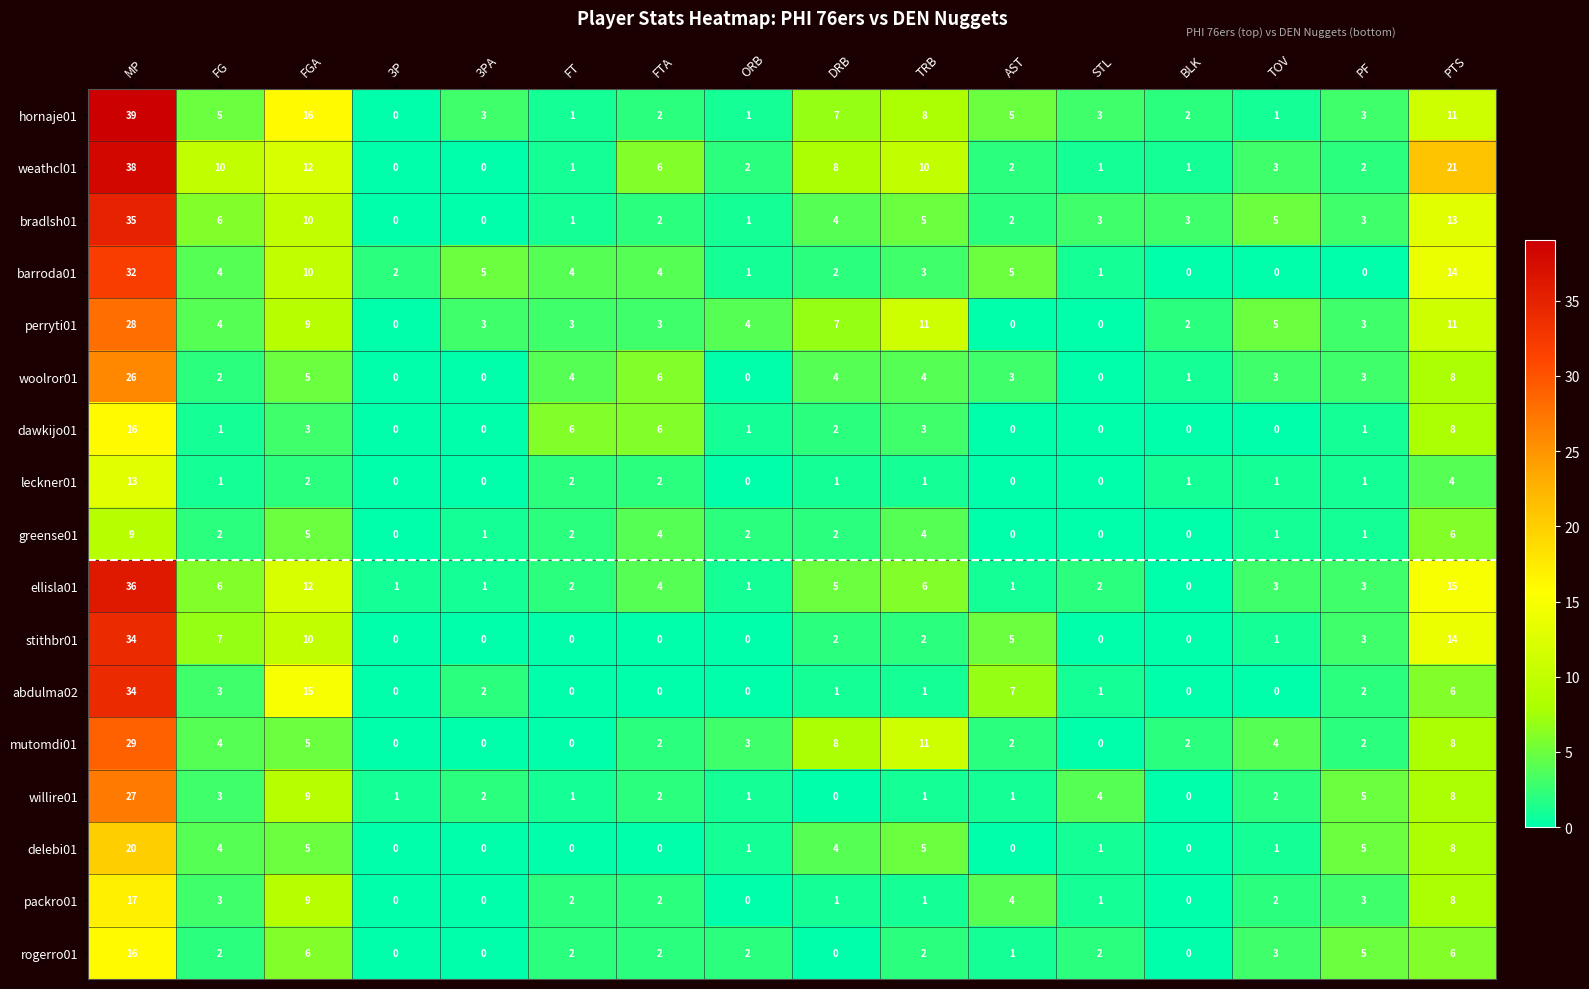

At which label does ellisla01 reach its minimum?

BLK